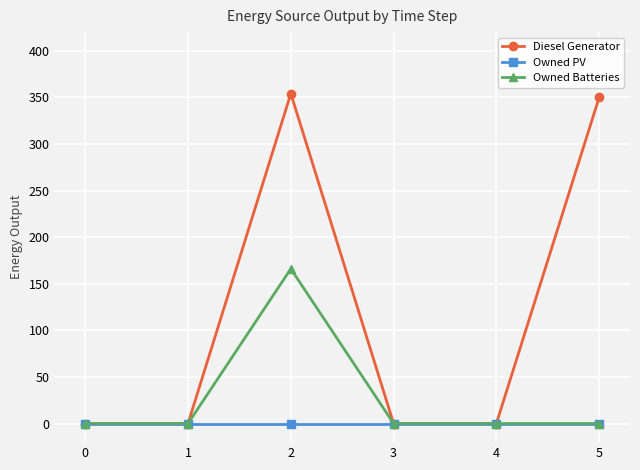

Which series has the largest range (max minus min)?

Diesel Generator